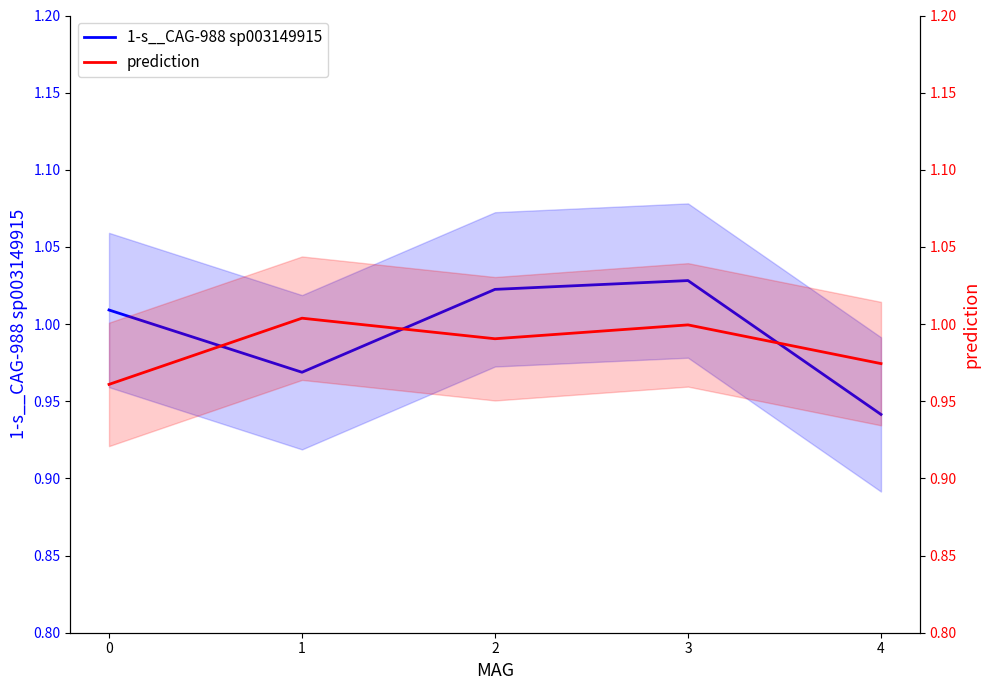

Reading right to left, list all the values displayed in this chart.

1-s__CAG-988 sp003149915: 4=0.9	3=1.0	2=1.0	1=1.0	0=1.0
prediction: 4=1.0	3=1.0	2=1.0	1=1.0	0=1.0